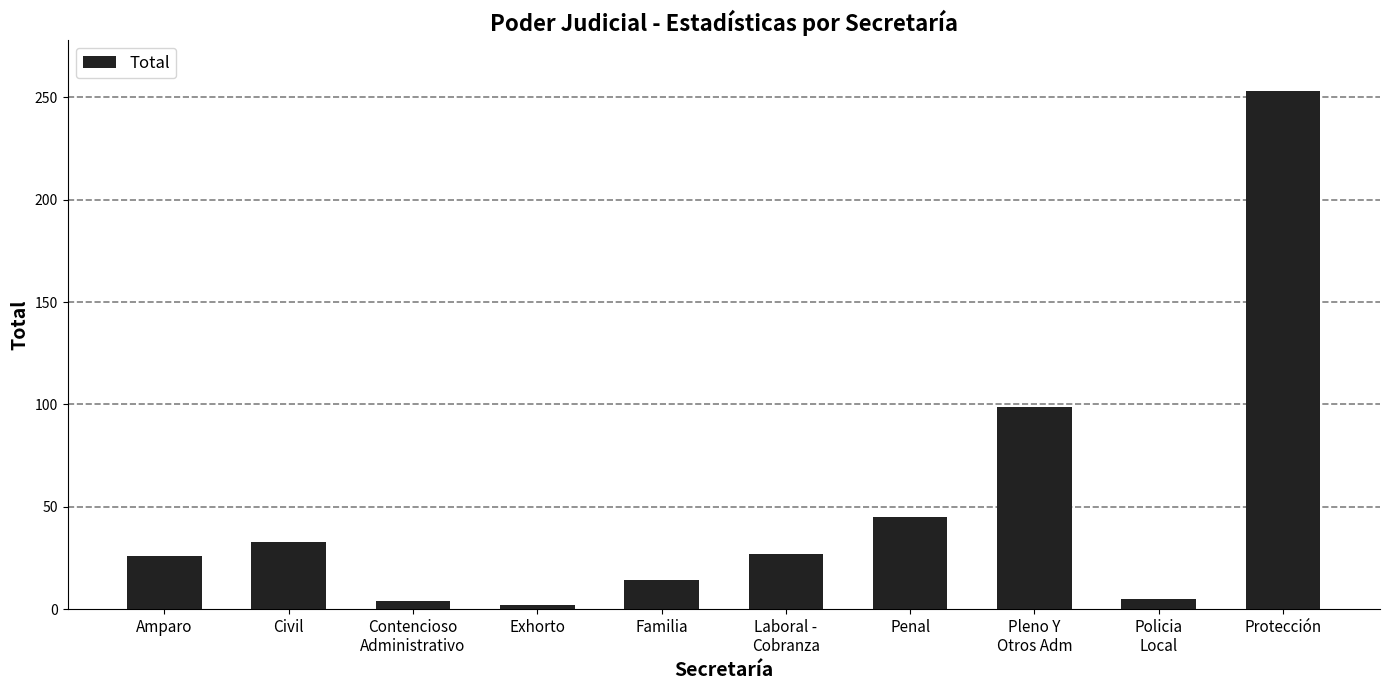

Approximately how many times larger is the value at Civil compared to Policia
Local?

6.6